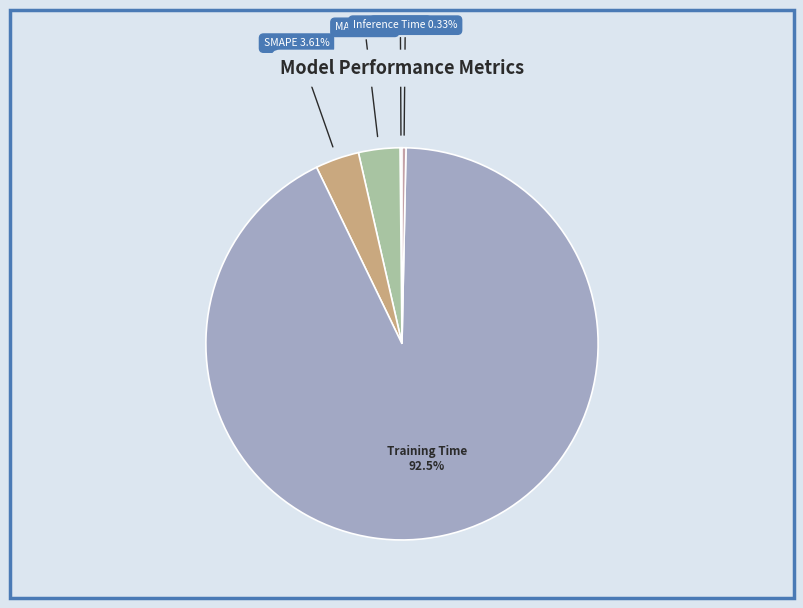

Does Inference Time represent more than half of the total?

No